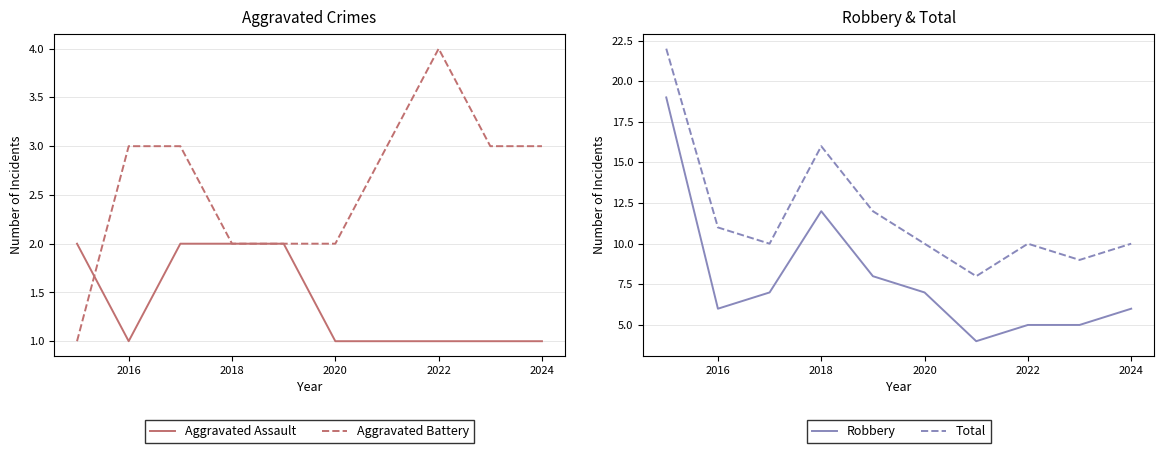

Which series ends up on top after the final intersection of Aggravated Assault and Aggravated Battery?

Aggravated Battery